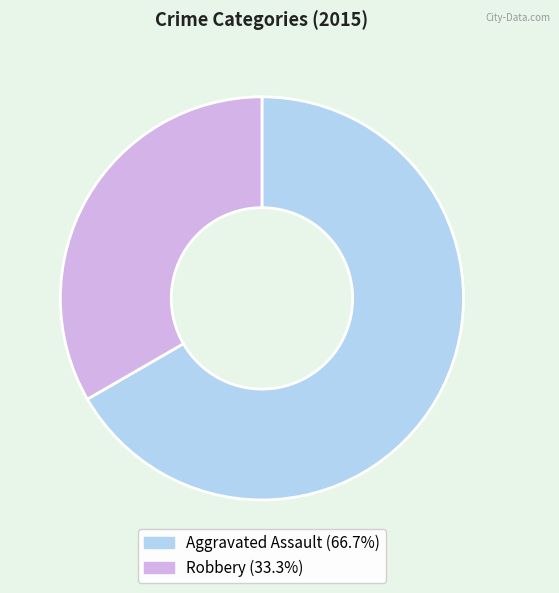

What is the ratio of the value at Aggravated Assault to the value at Robbery?

2.0